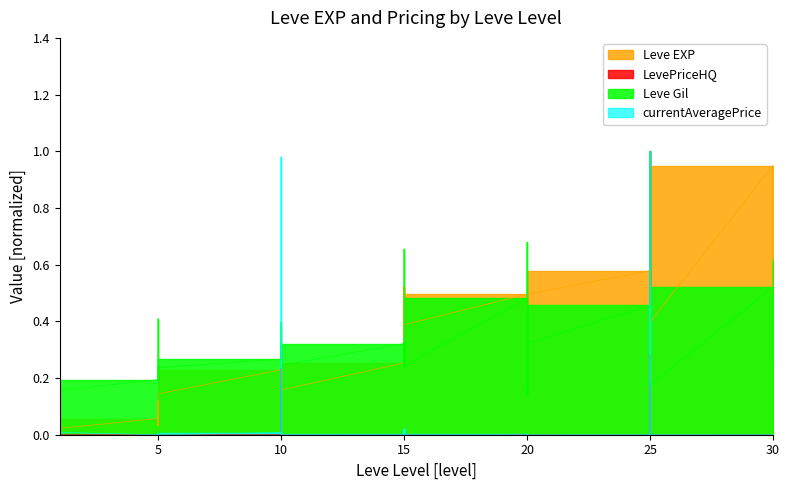

True or false: Leve EXP has more than 2 interior local peaks.

True